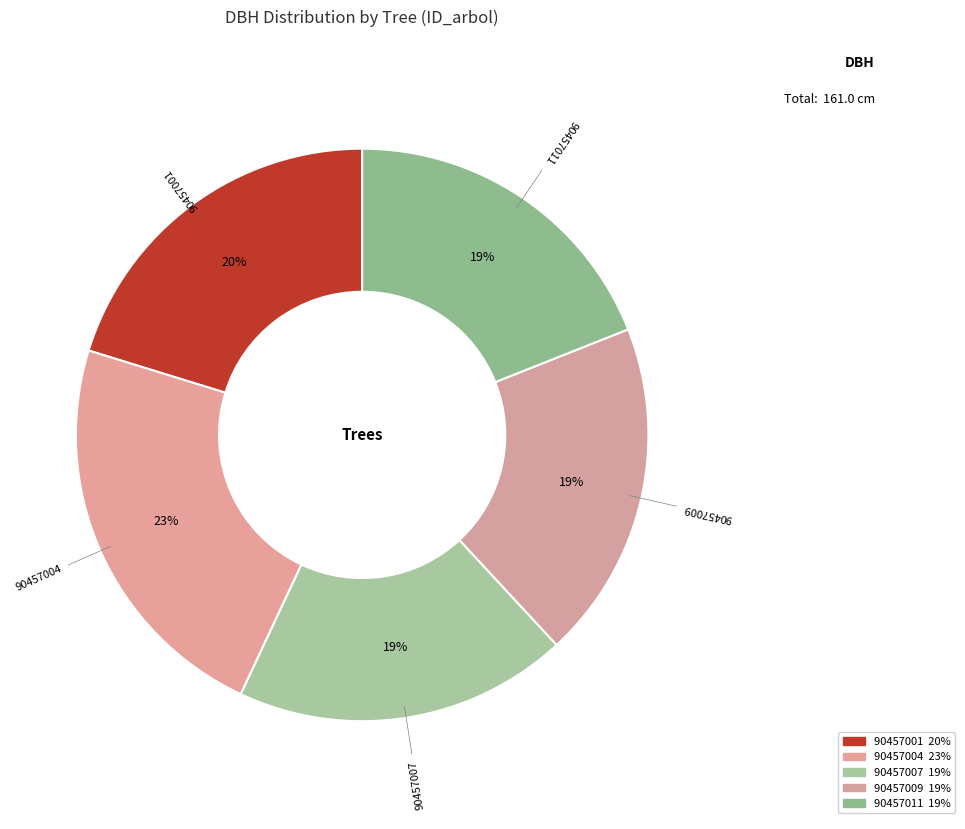

How many segments does this pie chart have?

5